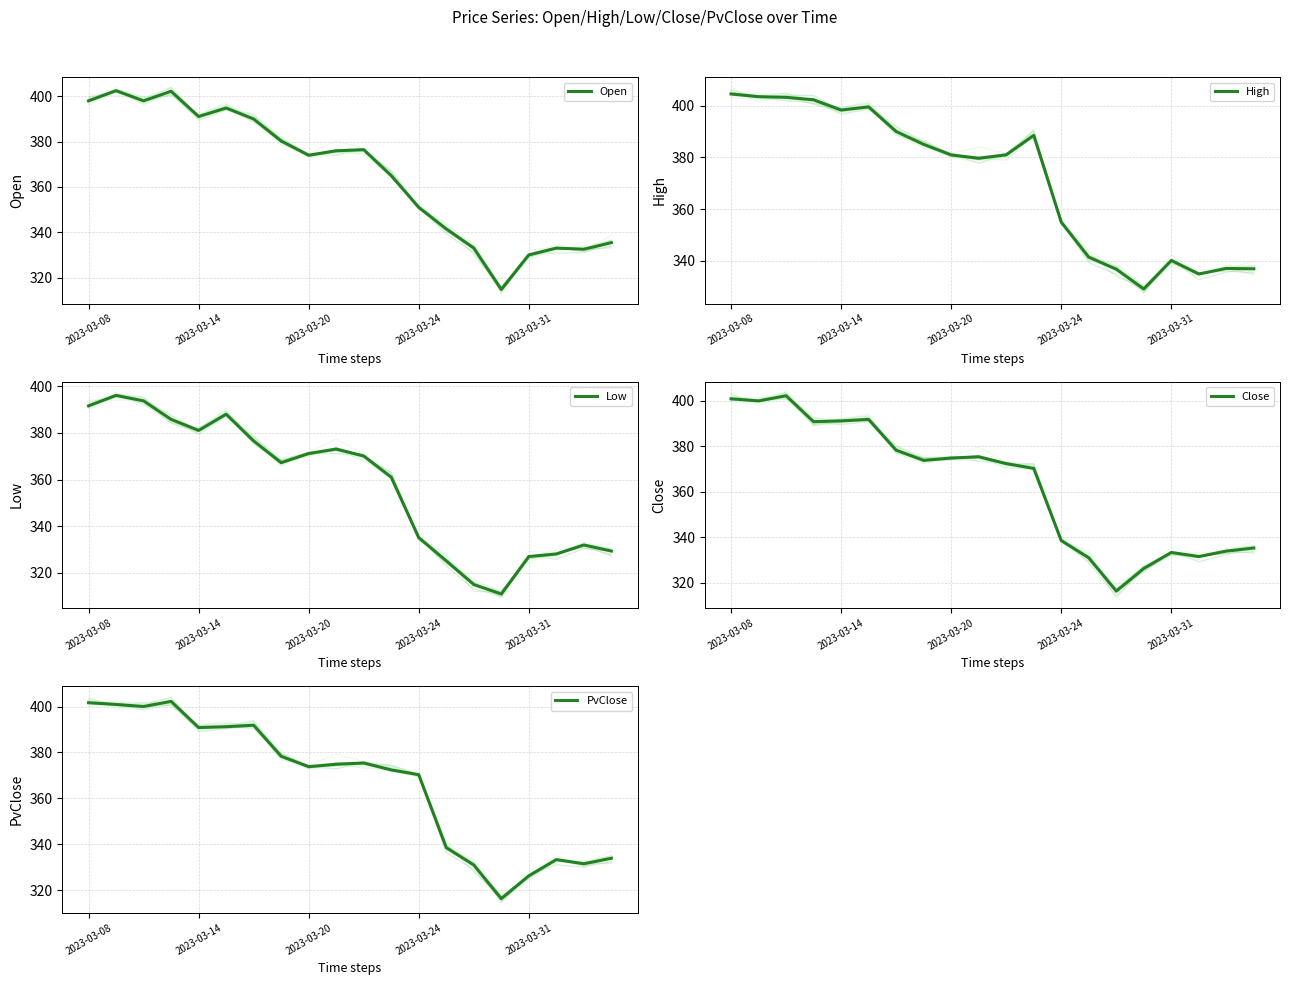

In PvClose, how many points are lower than both neighbors (excluding endpoints)?

5